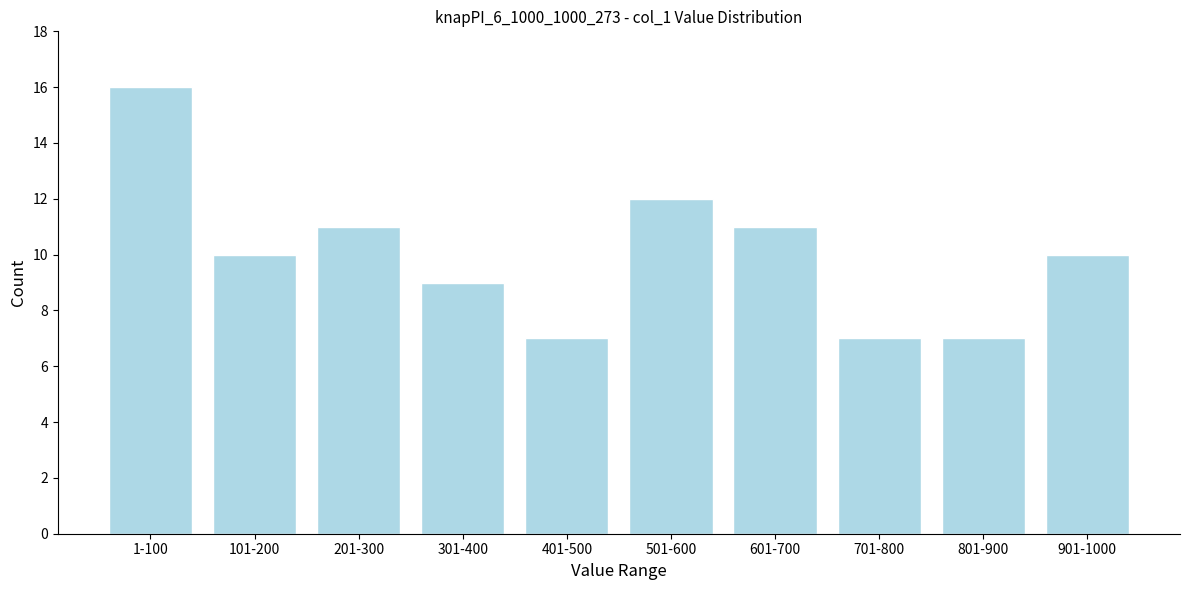

Reading left to right, what are all the values shown in this chart?

16	10	11	9	7	12	11	7	7	10